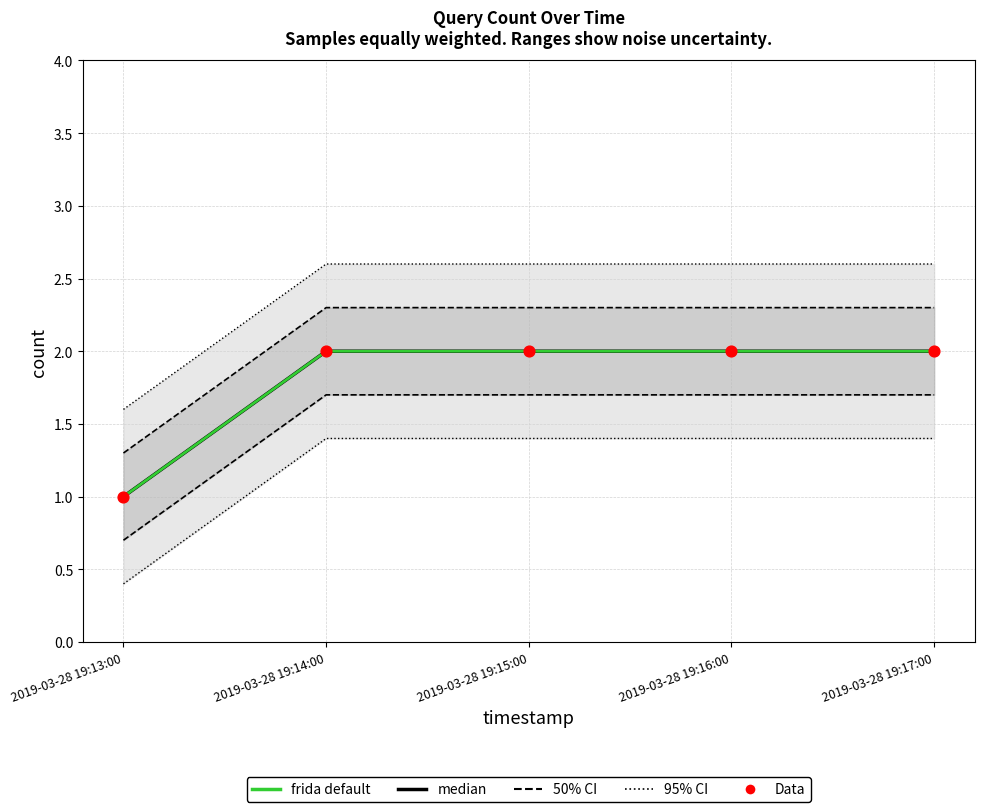

Which series reaches the maximum Y coordinate?

95% CI